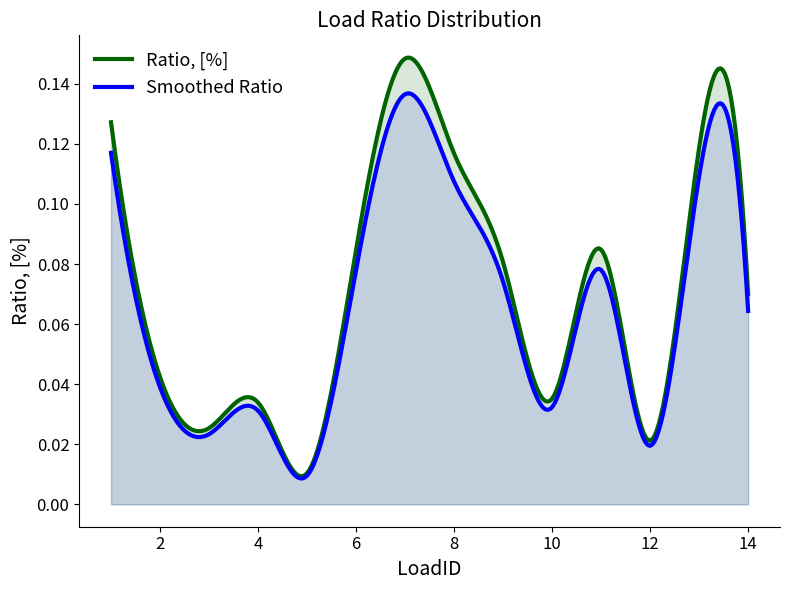

What is the value of the 14th point from the left?

0.1